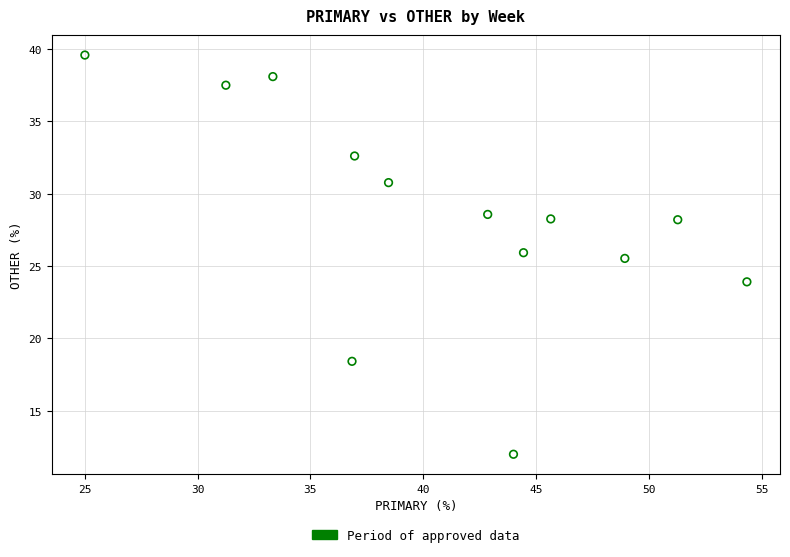

What Y value in the scatter plot is closest to 25?

25.5